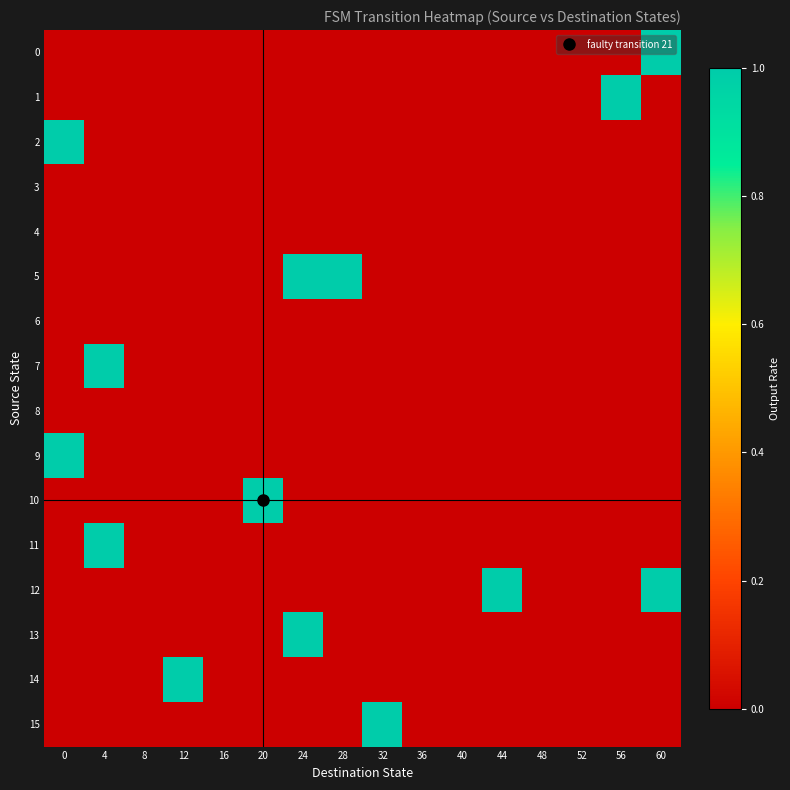

Count the number of categories in the chart.

16